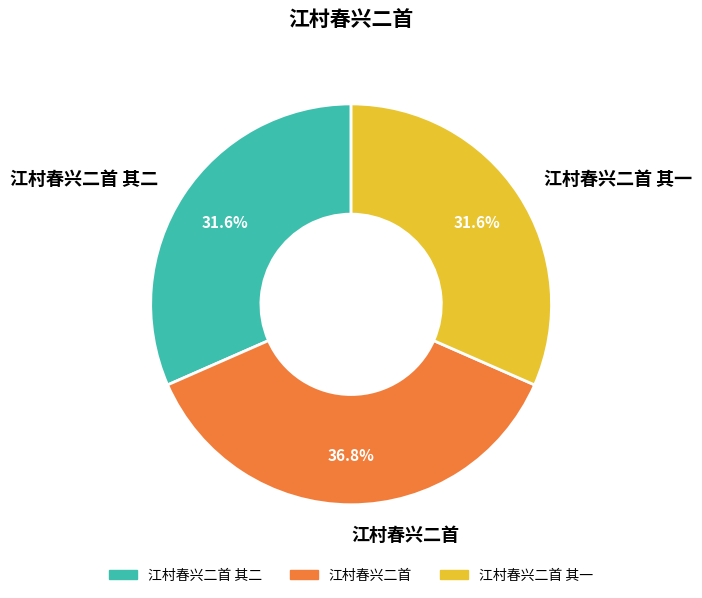

To the nearest percent, what percentage of the pie is 江村春兴二首 其二?

32%